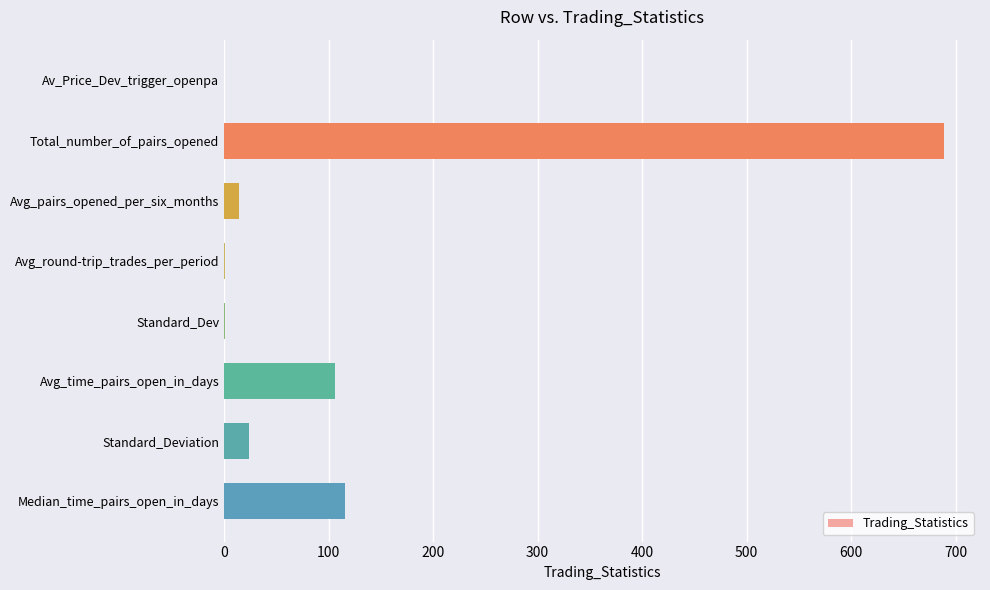

Which label corresponds to the largest value in the chart?

Total_number_of_pairs_opened